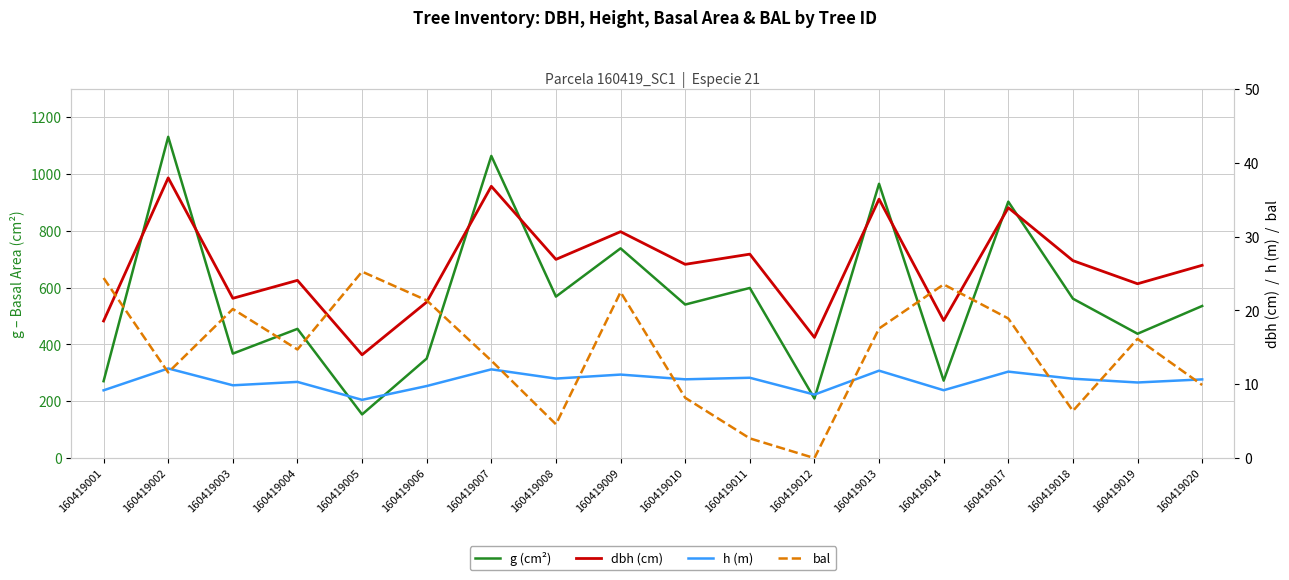

What is the value of the dbh (cm) point at the 7th from the left?

36.8